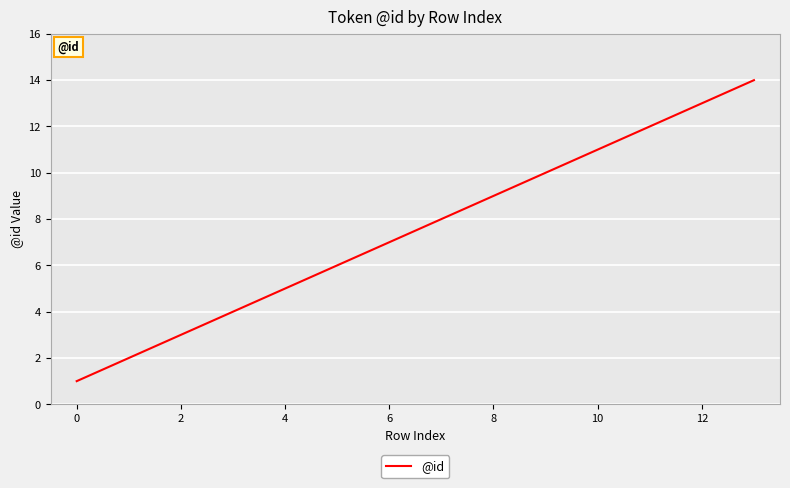

What is the difference between the maximum and minimum values?

13